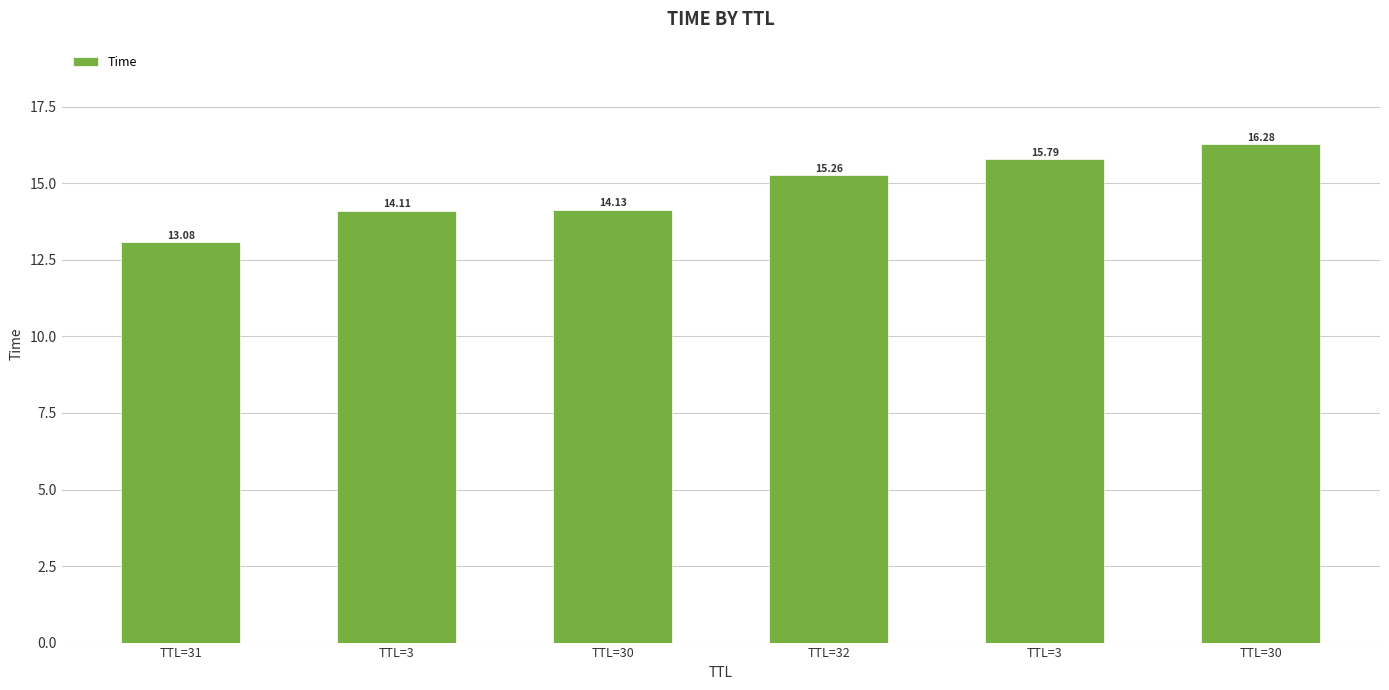

What is the greatest value displayed?

16.3